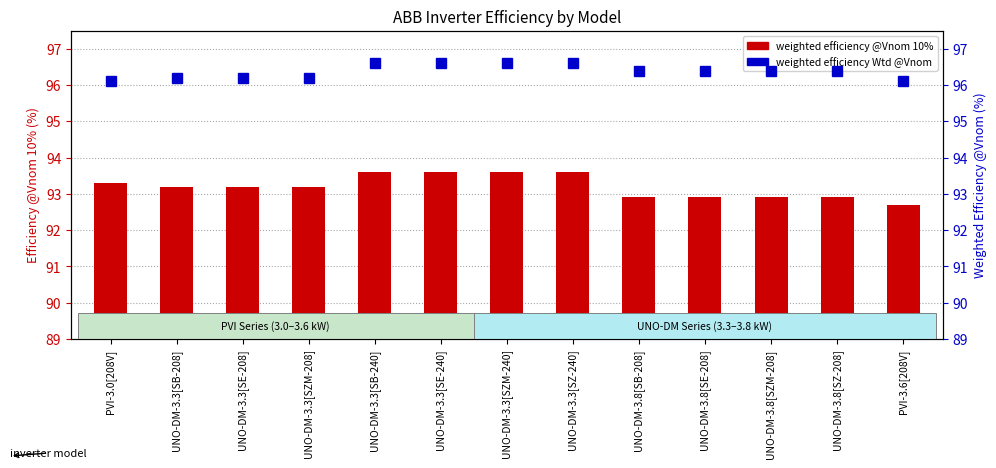

What is the minimum value shown in the chart?

92.7